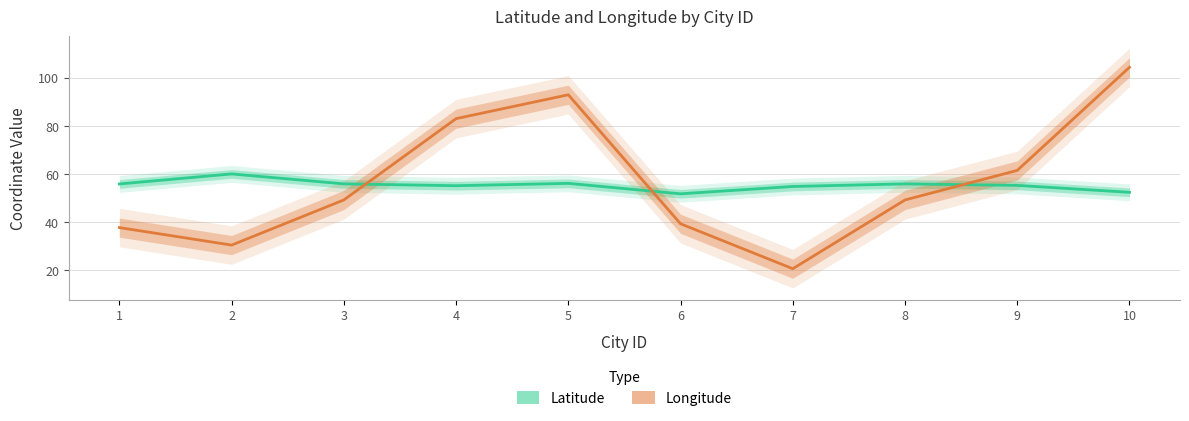

Which series has the largest range (max minus min)?

Longitude